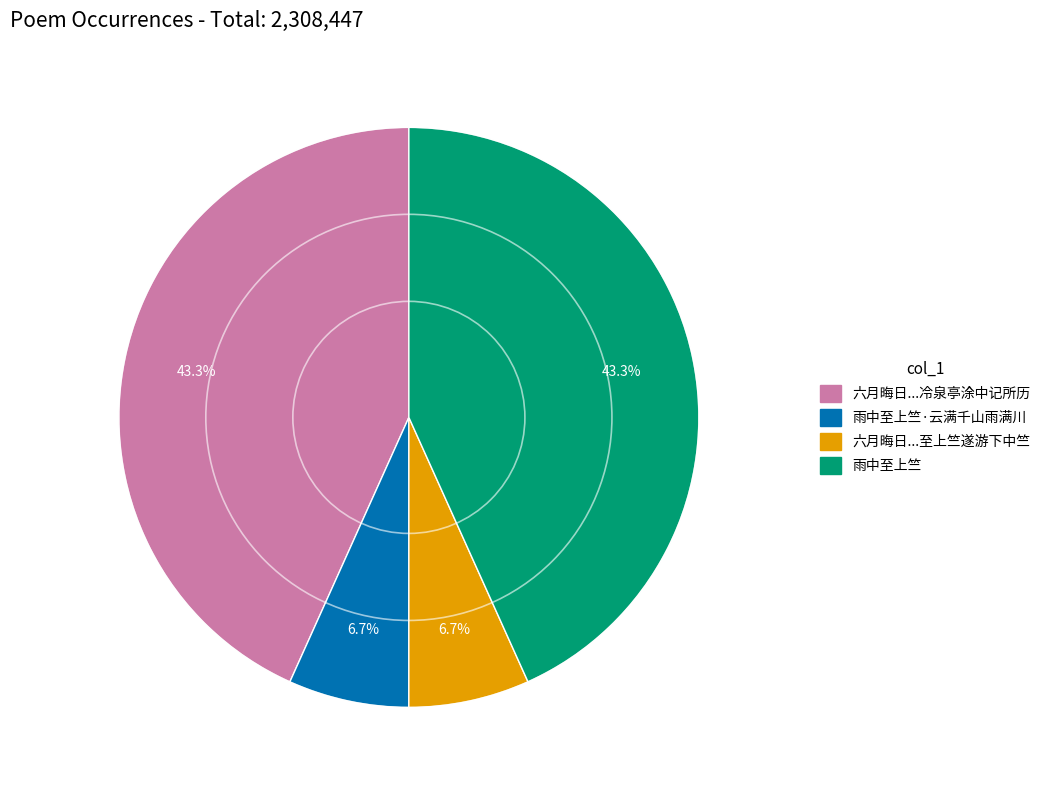

Is there any slice that represents more than half of the pie?

No